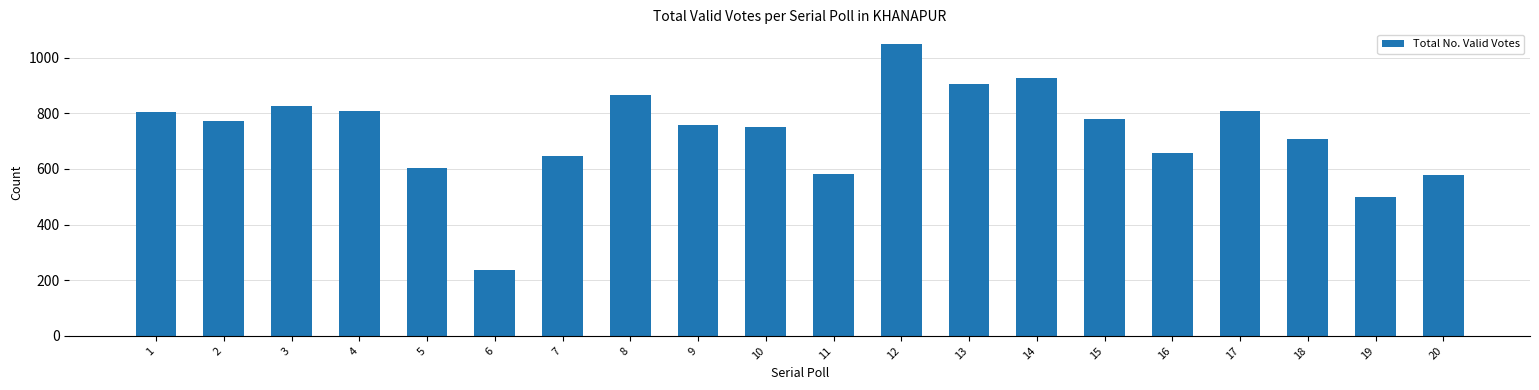

What is the difference between the maximum and second lowest values?

549